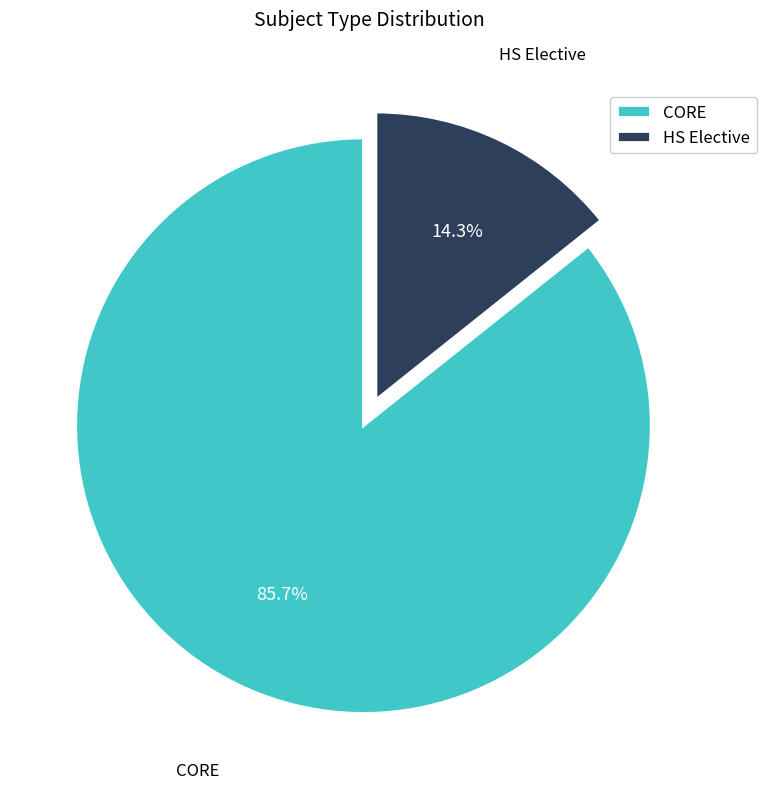

To the nearest percent, what is the difference between the HS Elective and CORE slice percentages?

71%